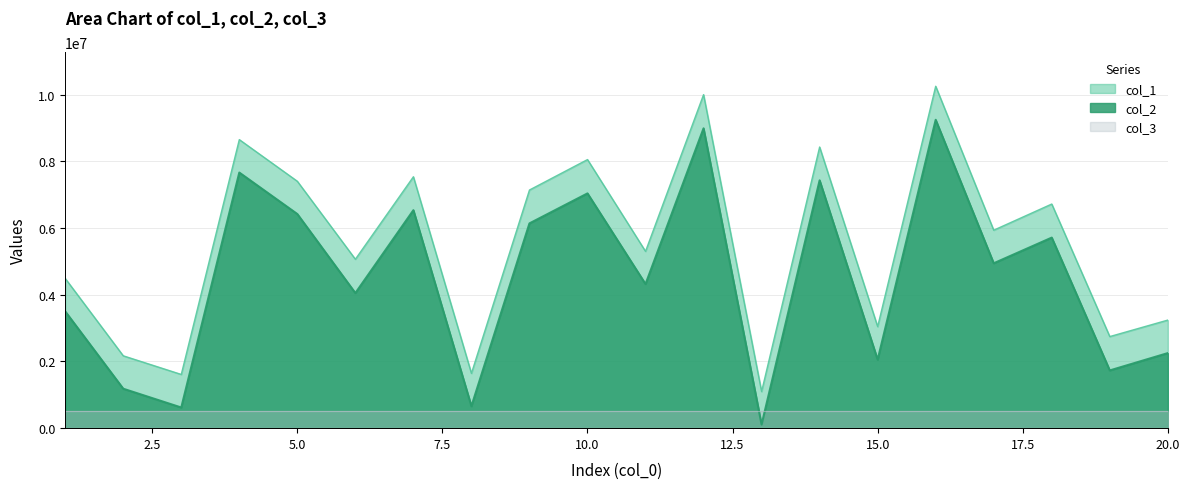

Which series changed the most between 5 and 13?

col_2